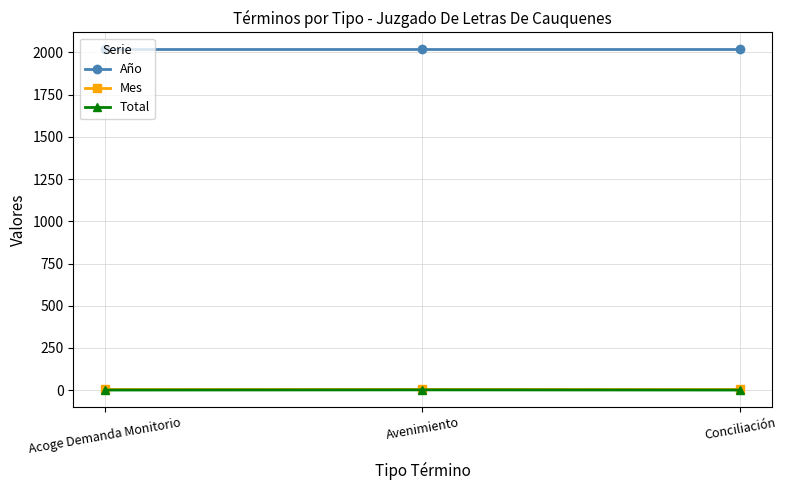

What is the highest value of the Año series?

2017